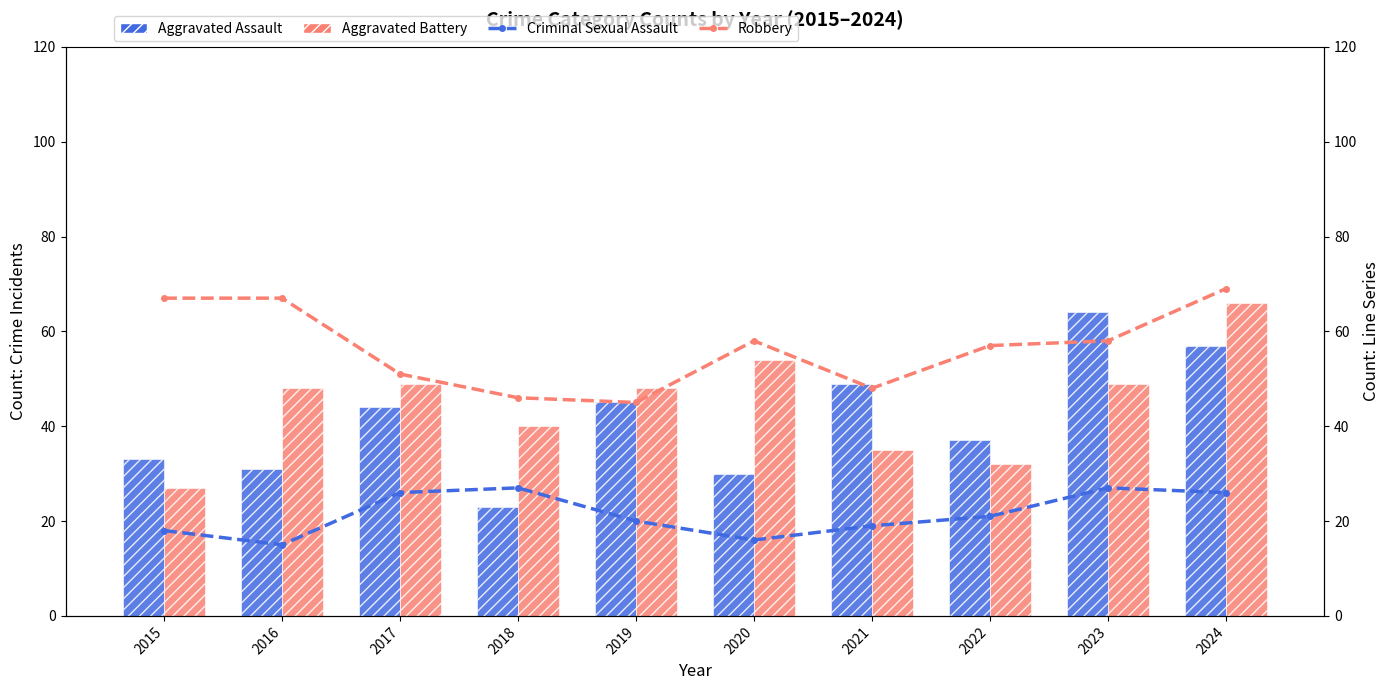

Which series has the largest total across all categories?

Robbery